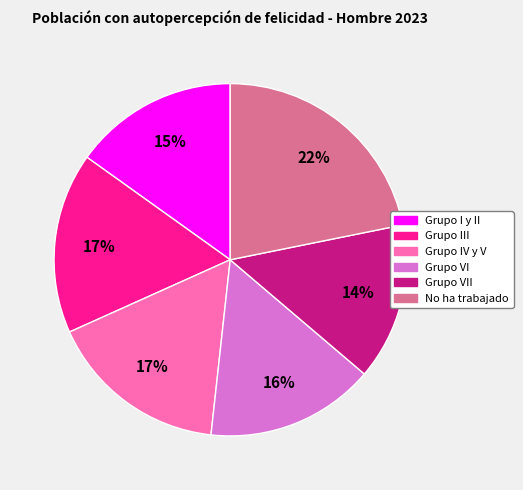

To the nearest percent, what is the average slice percentage?

17%